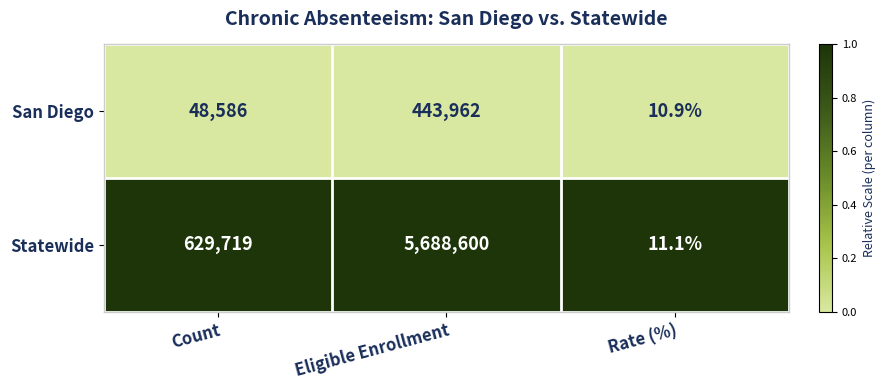

What is the sum of the Statewide values at Count and Eligible Enrollment?

6318319.0